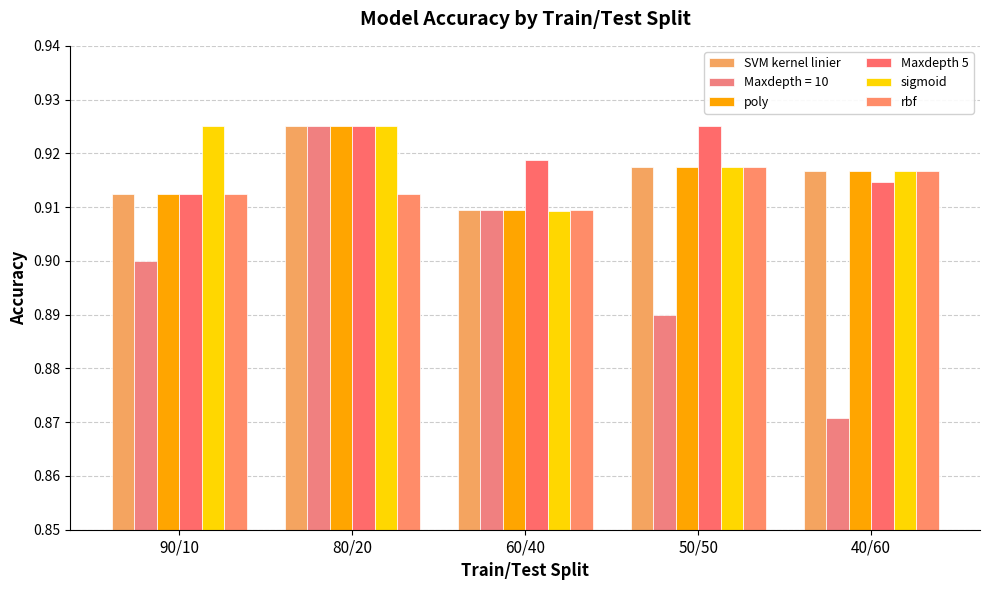

The value of poly at 60/40 is 0.9. True or false?

True